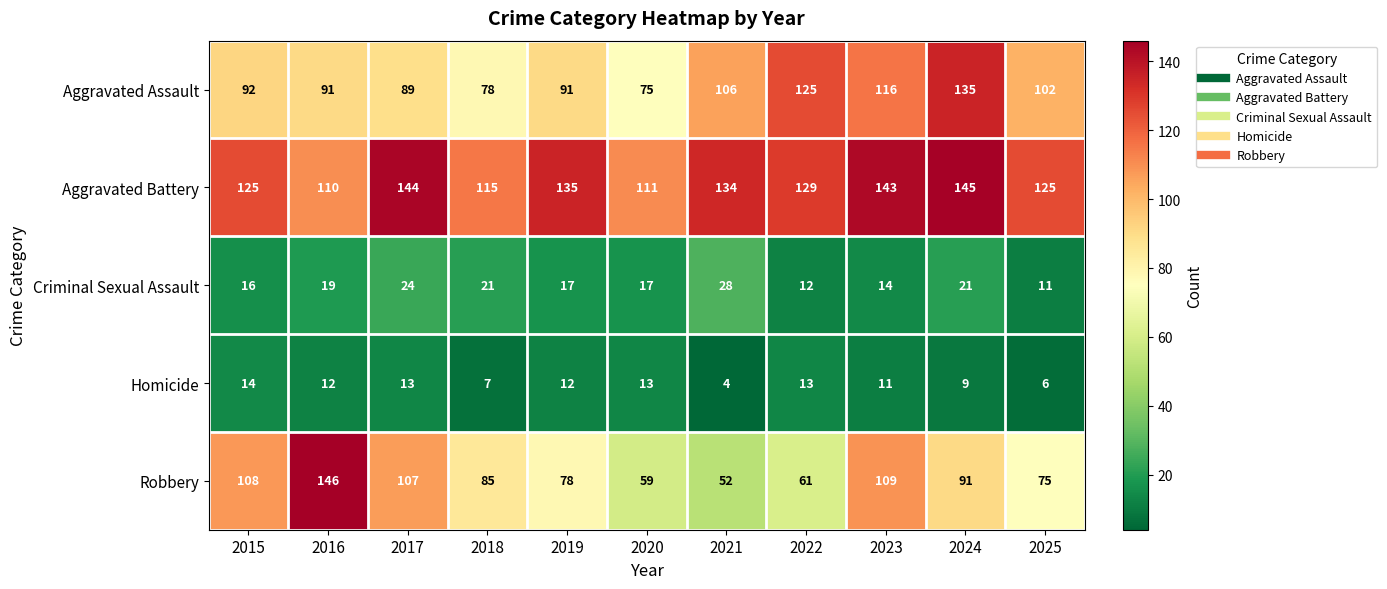

What is the total value across all series at 2023?

393